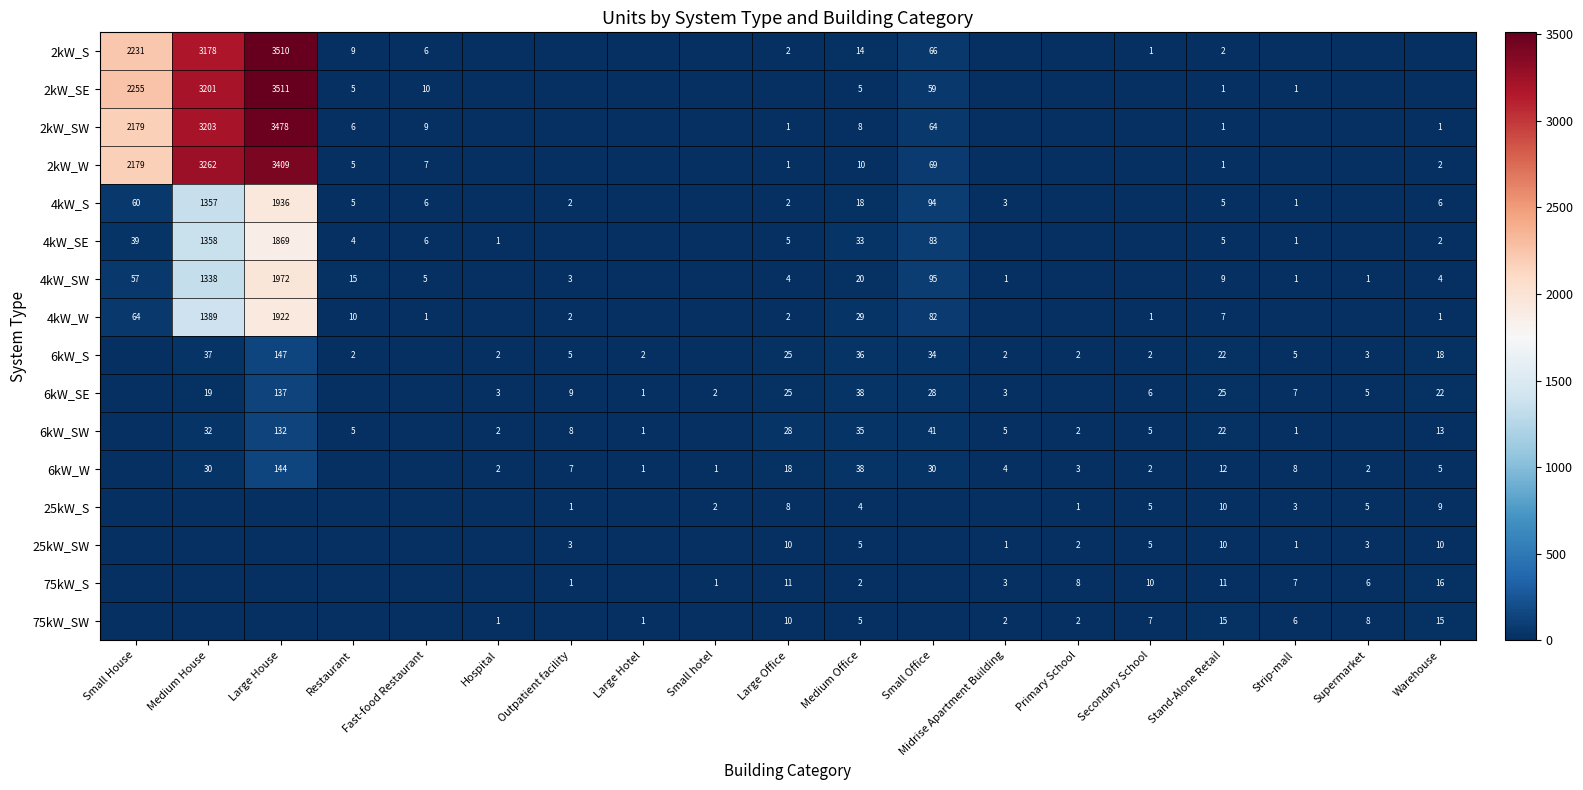

What is the total value across all series at Stand-Alone Retail?

158